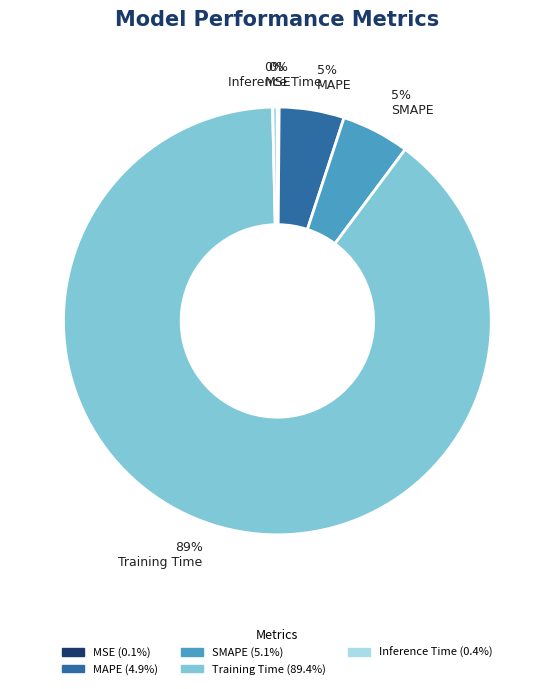

Does Training Time account for over 50% of the chart?

Yes